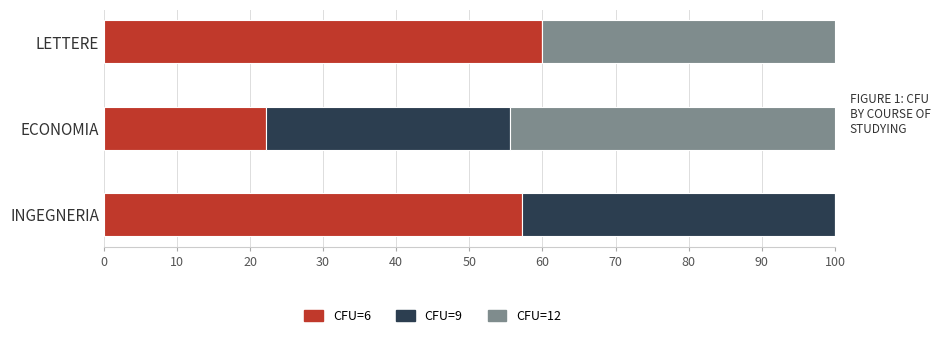

The value of CFU=6 at LETTERE is 60.0. True or false?

True